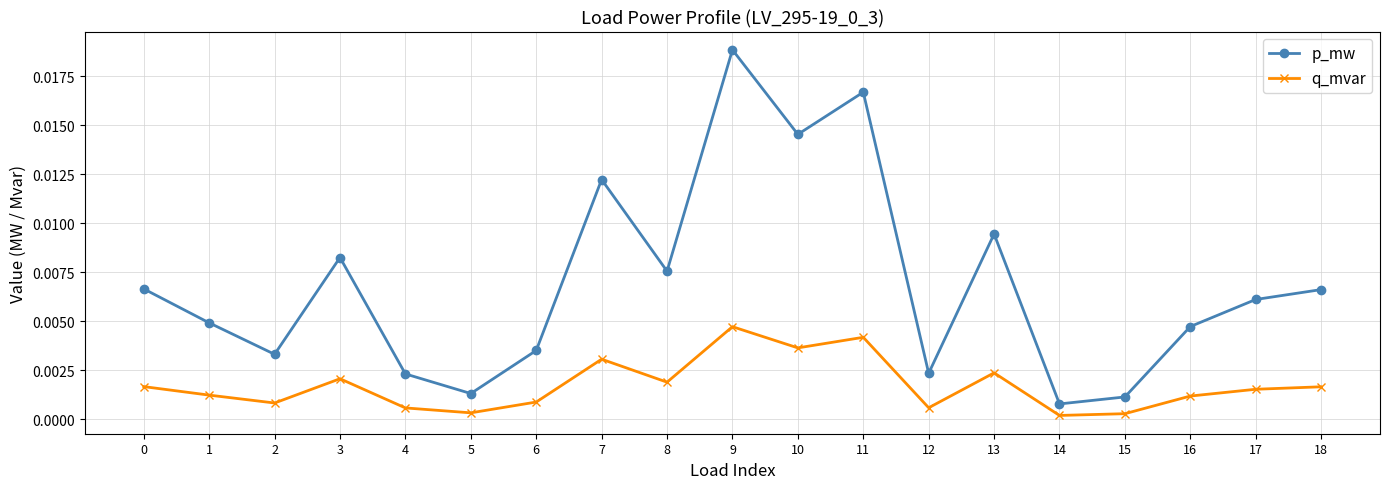

How many lines are shown in the chart?

2